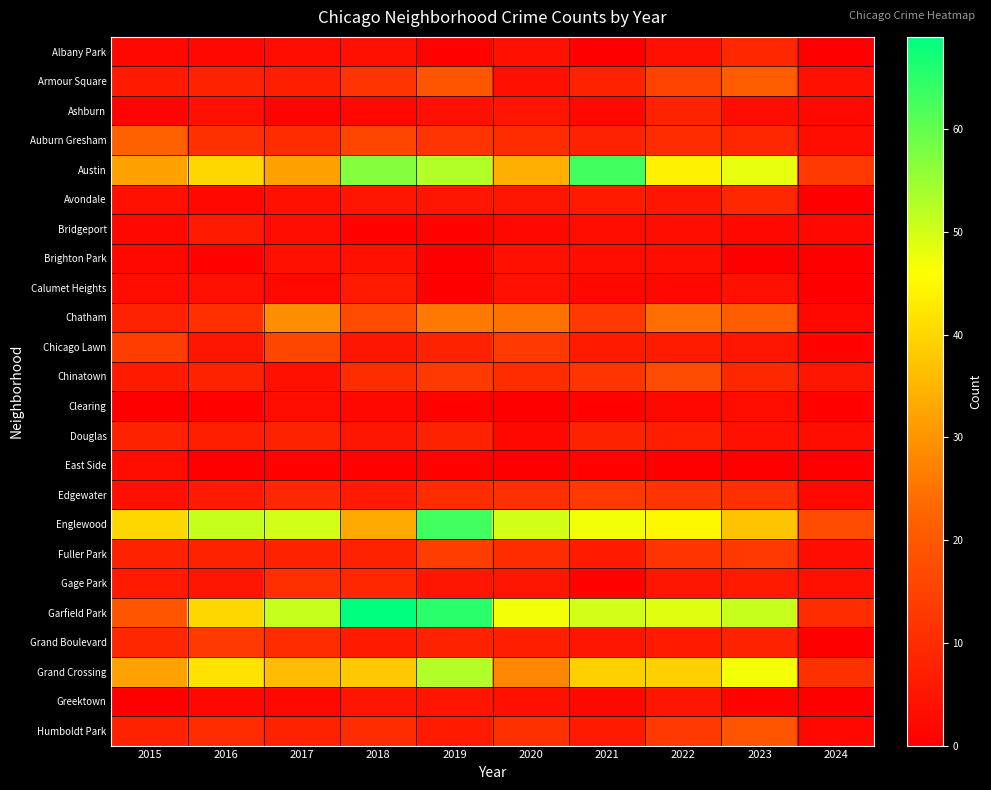

At which category does the chart reach its minimum across all series?

2021